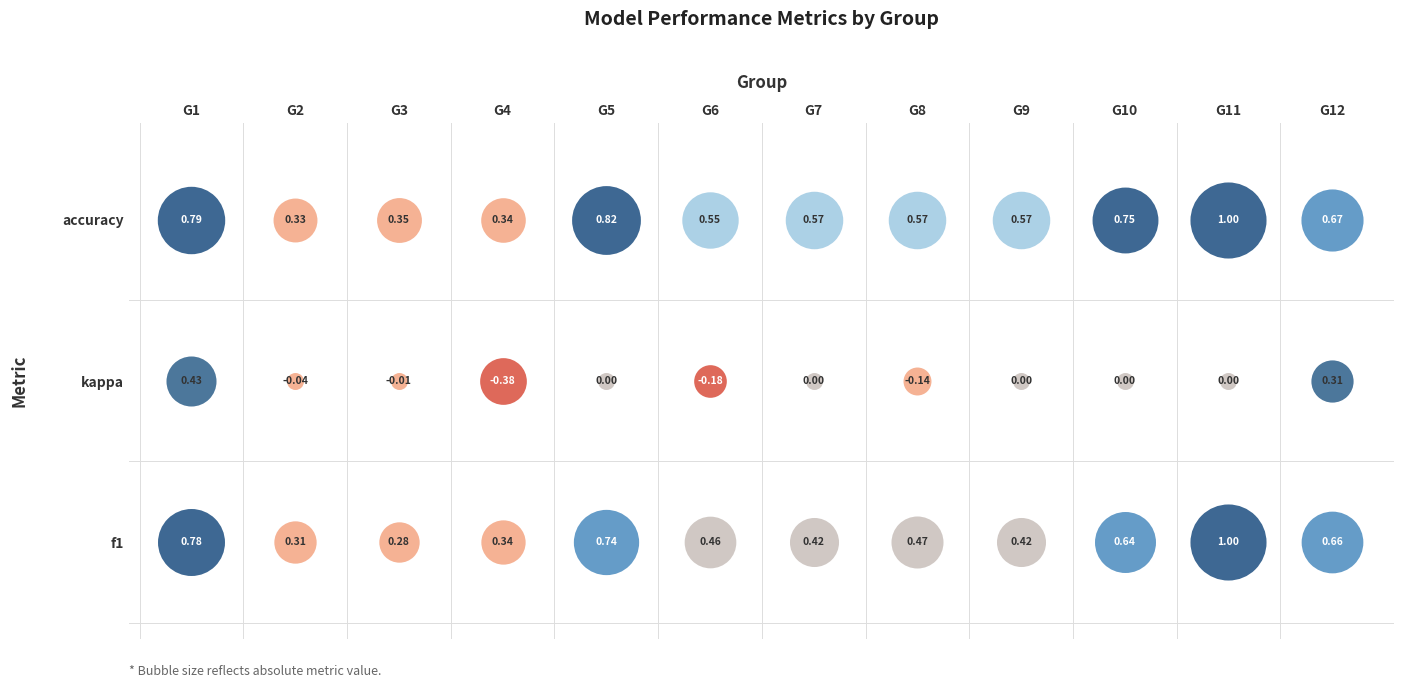

What is the maximum value for kappa?

0.4